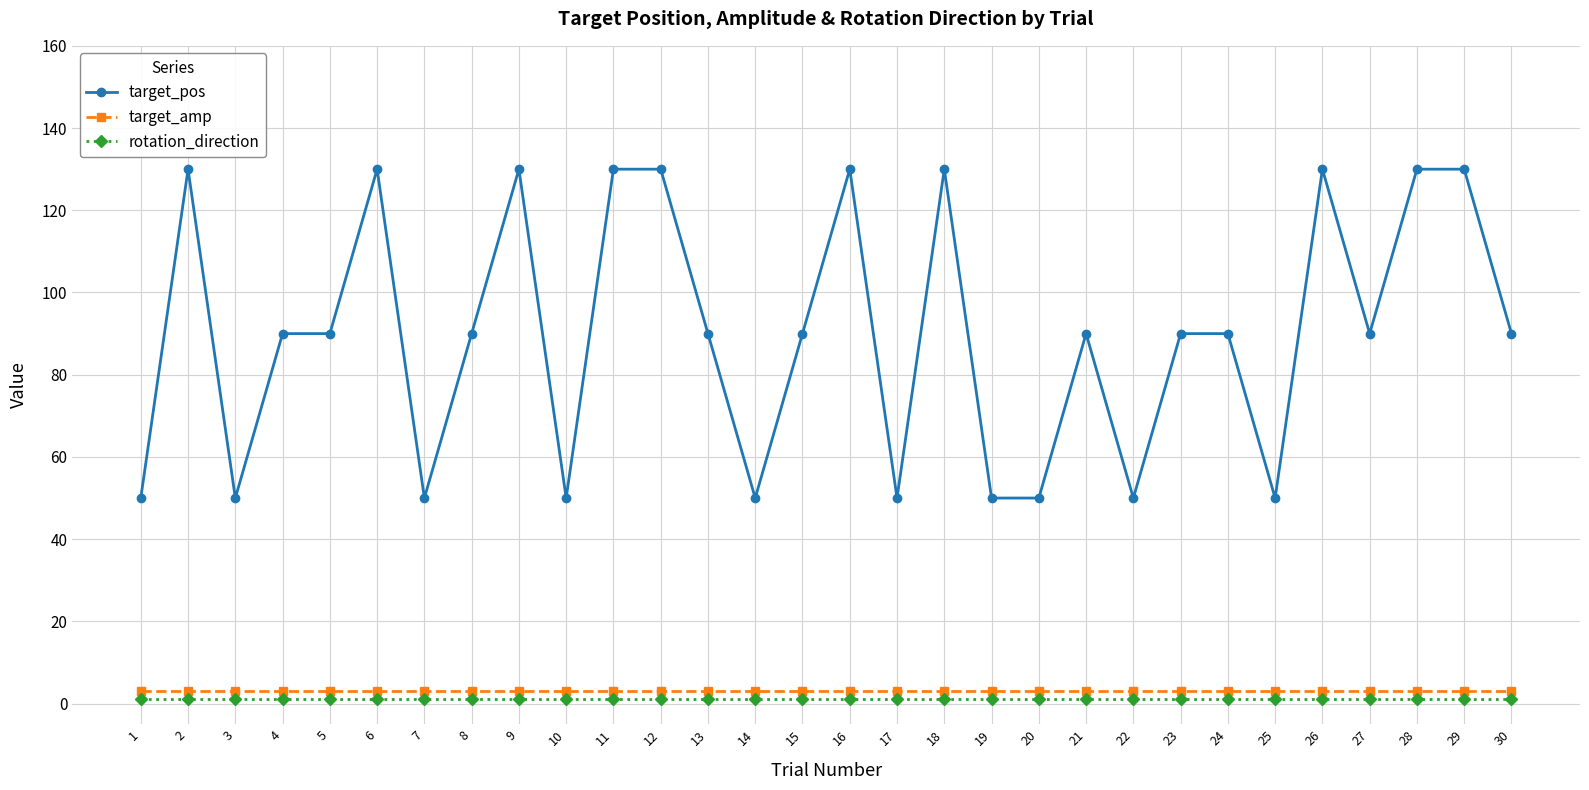

How many lines are shown in the chart?

3